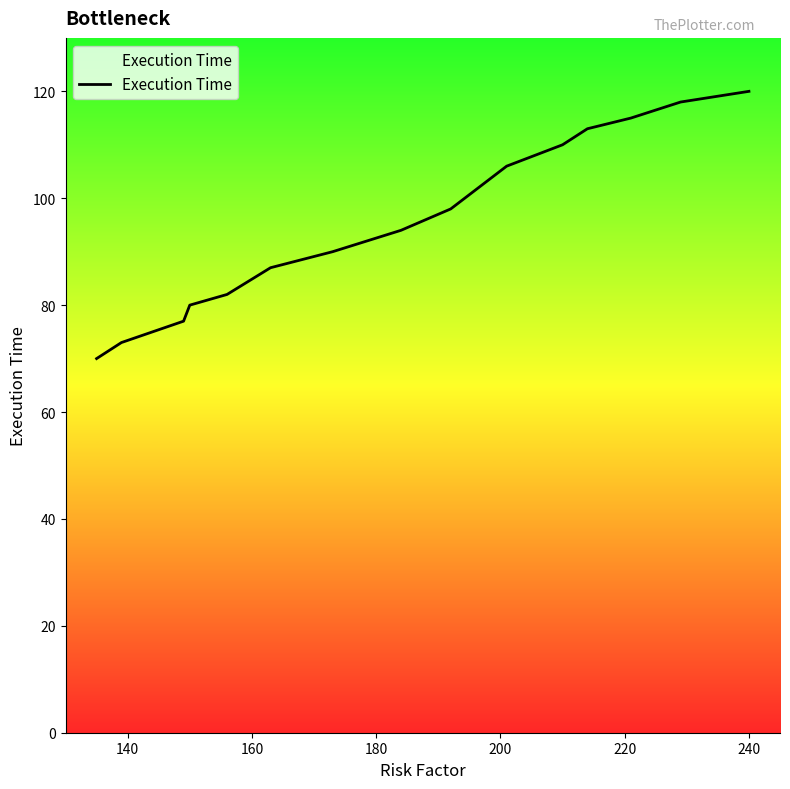

What is the sum of all values?

1433